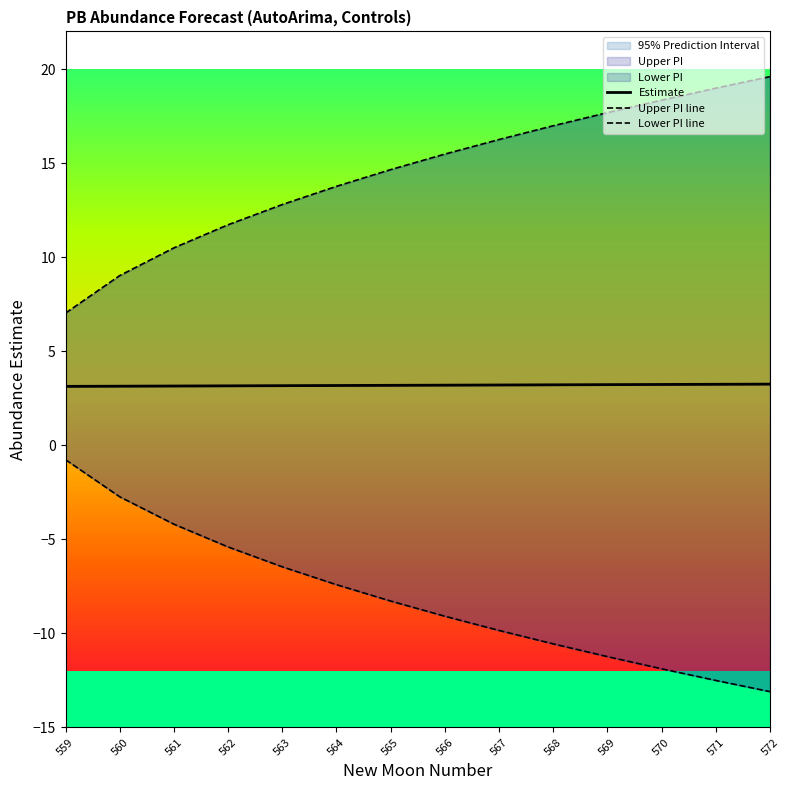

At which label does Estimate reach its peak?

572